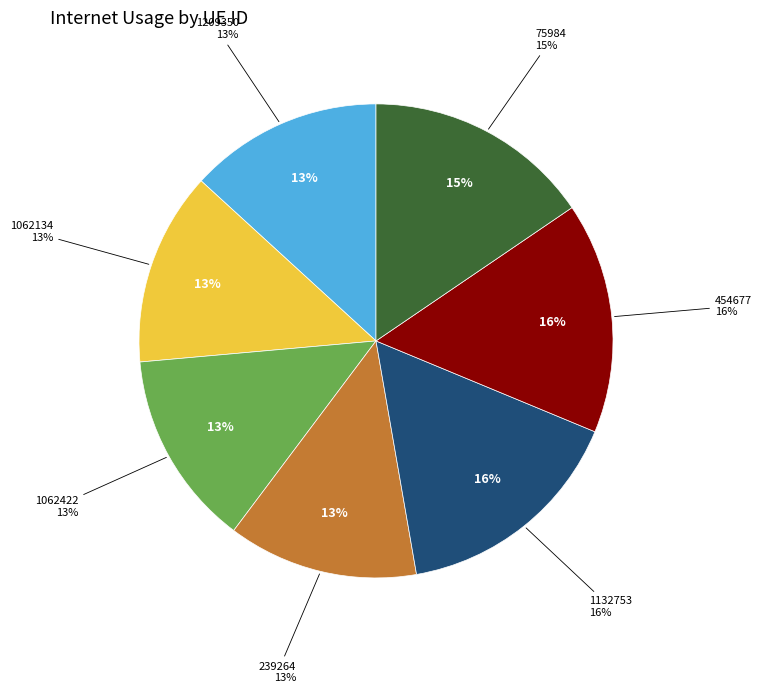

Which category has the smallest portion of the pie?

239264